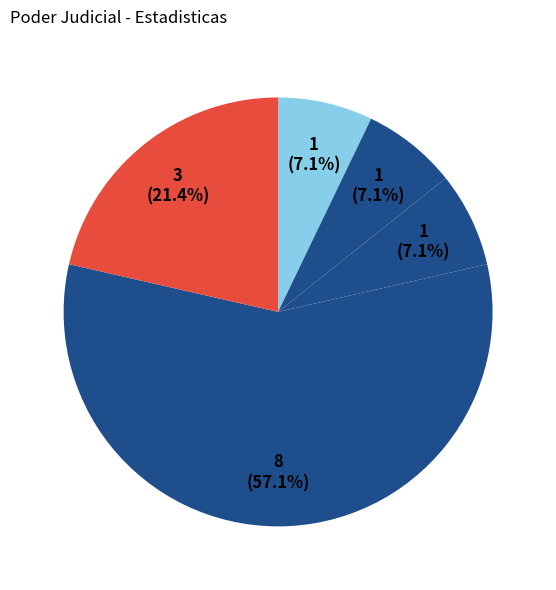

How many segments does this pie chart have?

5